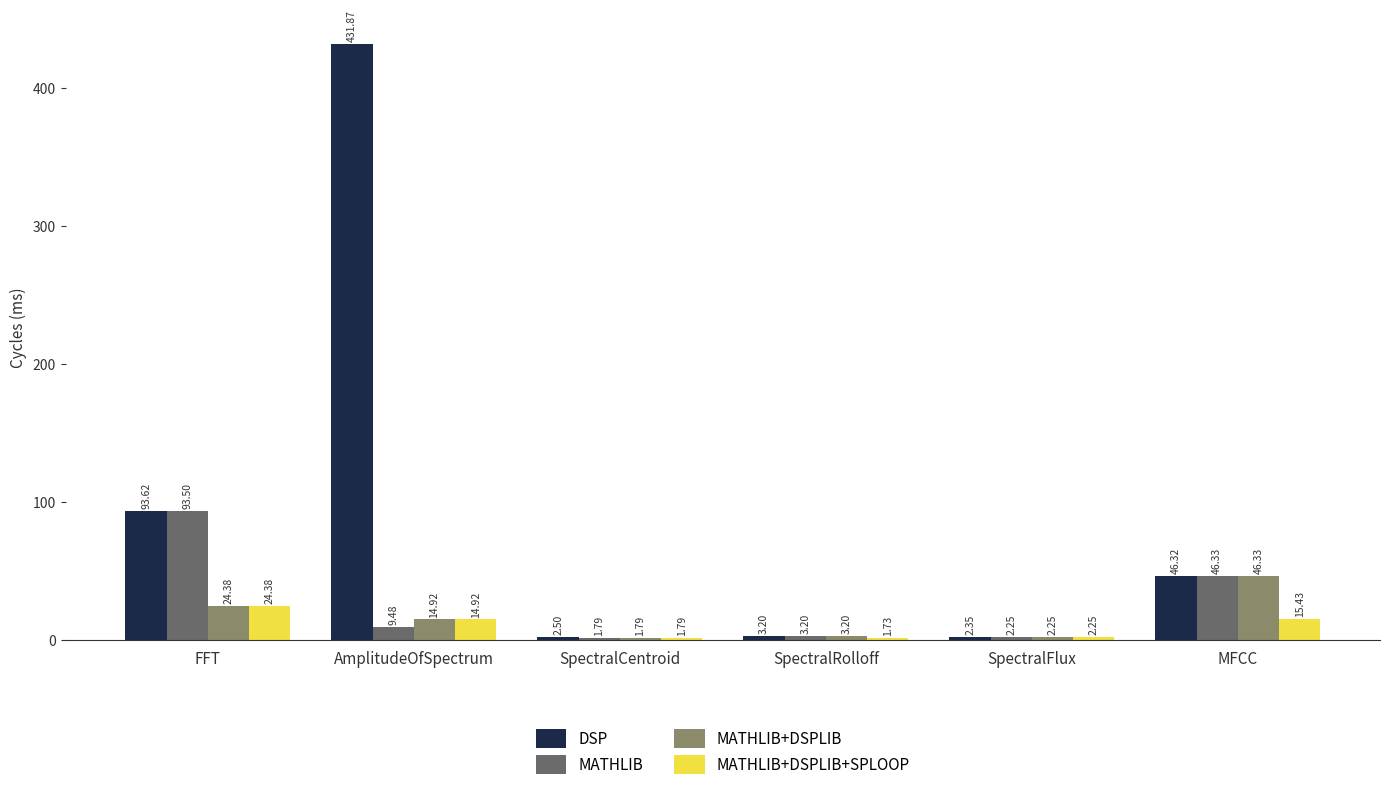

What is the spread (max minus min) of values at MFCC?

30.9